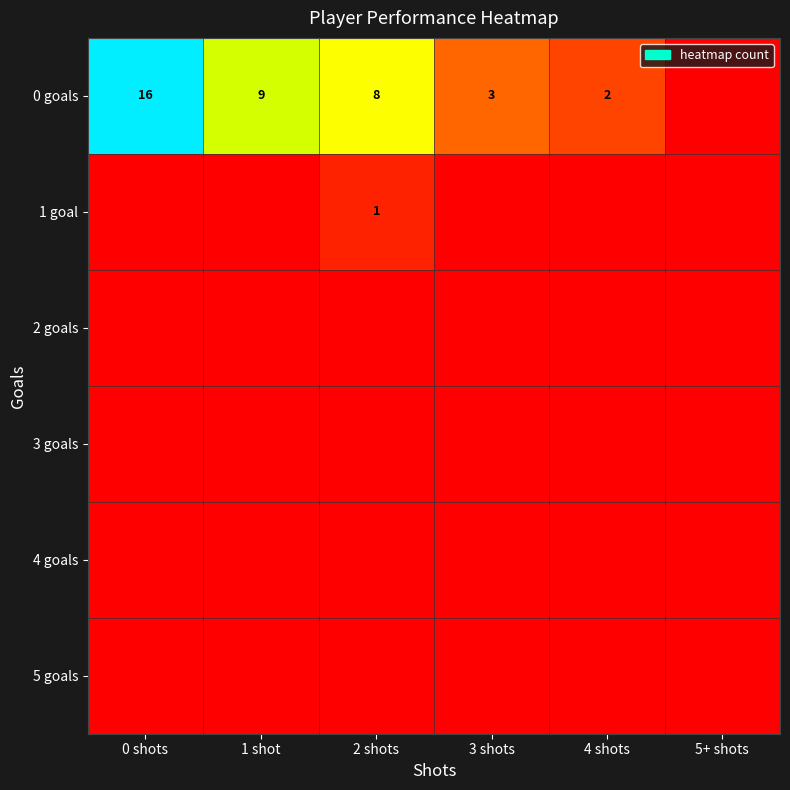

At how many categories does at least one series exceed 6?

3